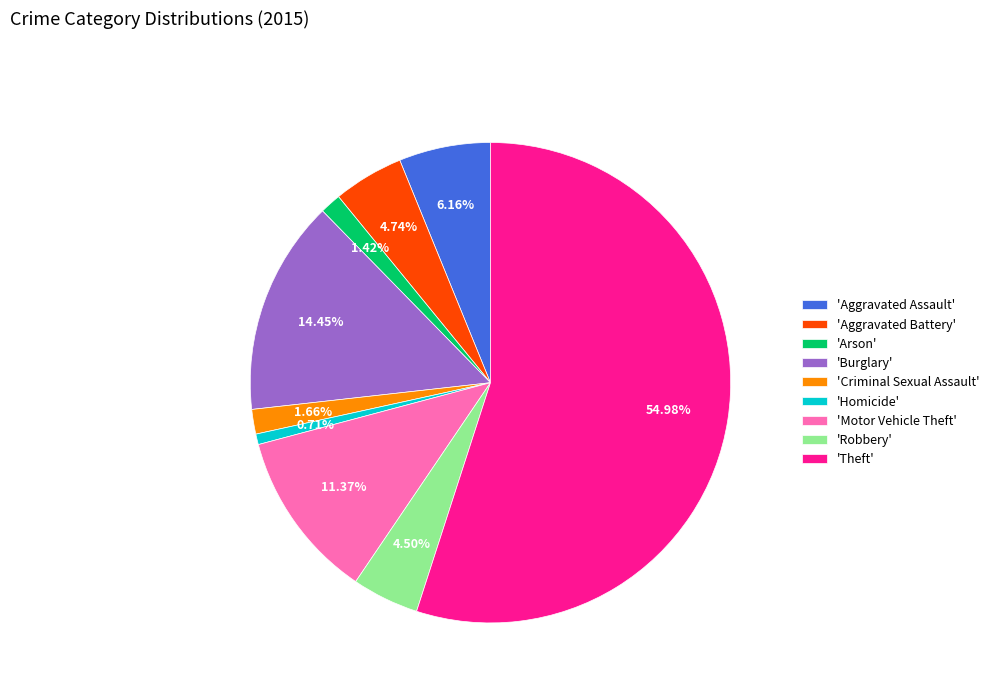

Approximately how many times larger is the value at 'Burglary' compared to 'Theft'?

0.3